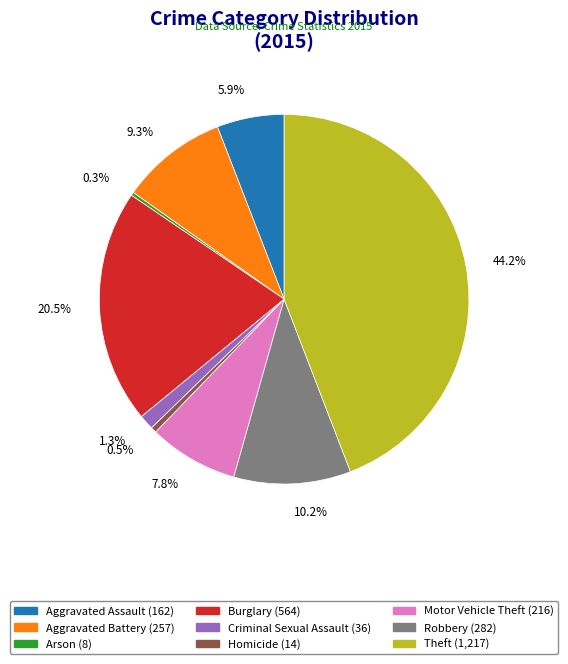

True or false: Arson accounts for 0% of the total.

True